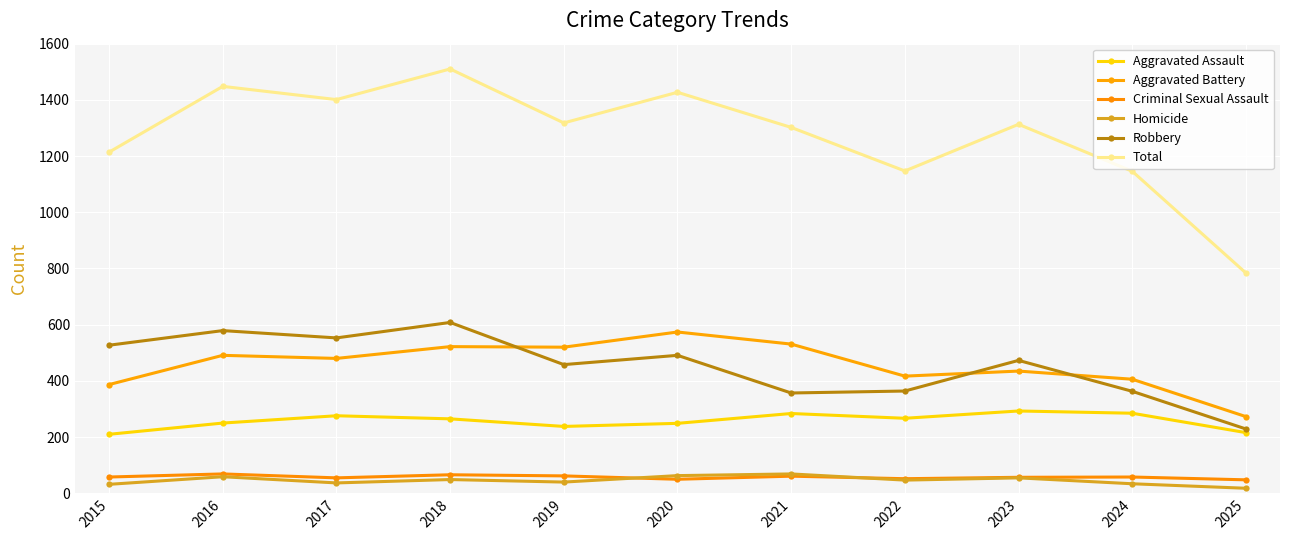

What is the difference between the Robbery values at 2018 and 2016?

29